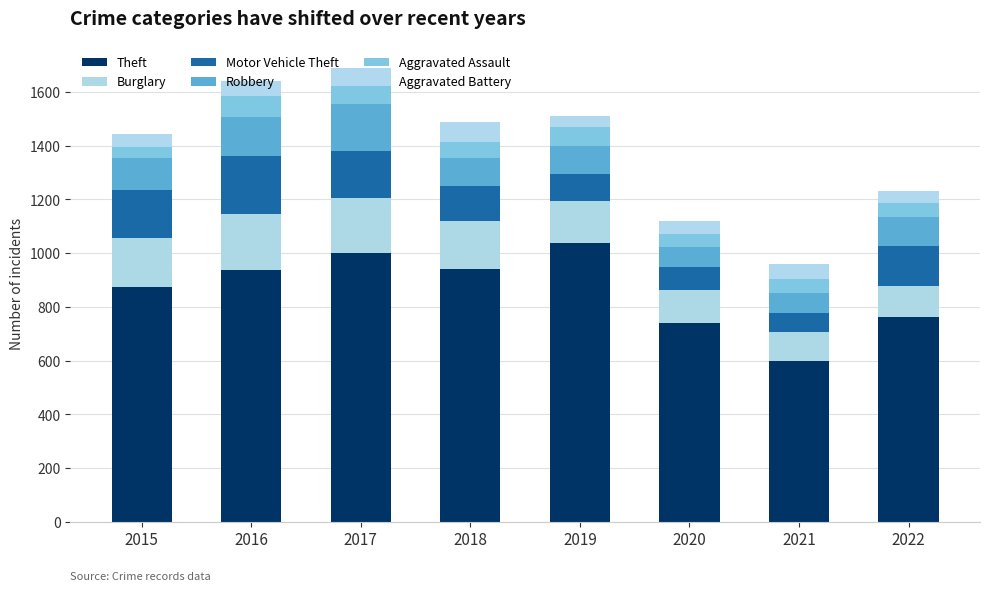

What is the total value across all series at 2018?

1487